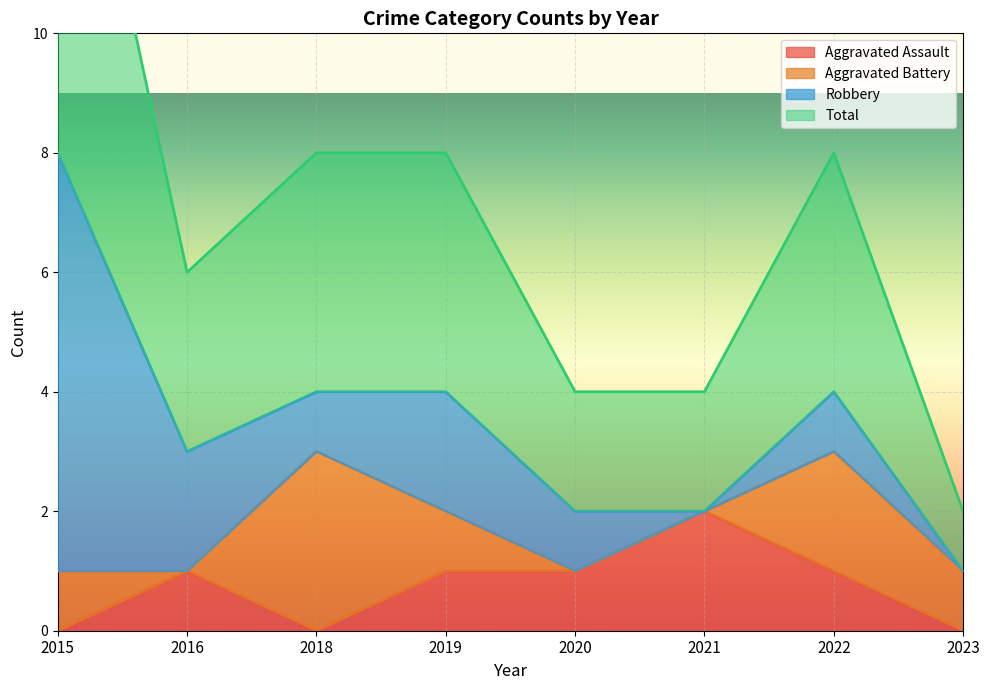

The Aggravated Assault series shows 1 at 2022. True or false?

True